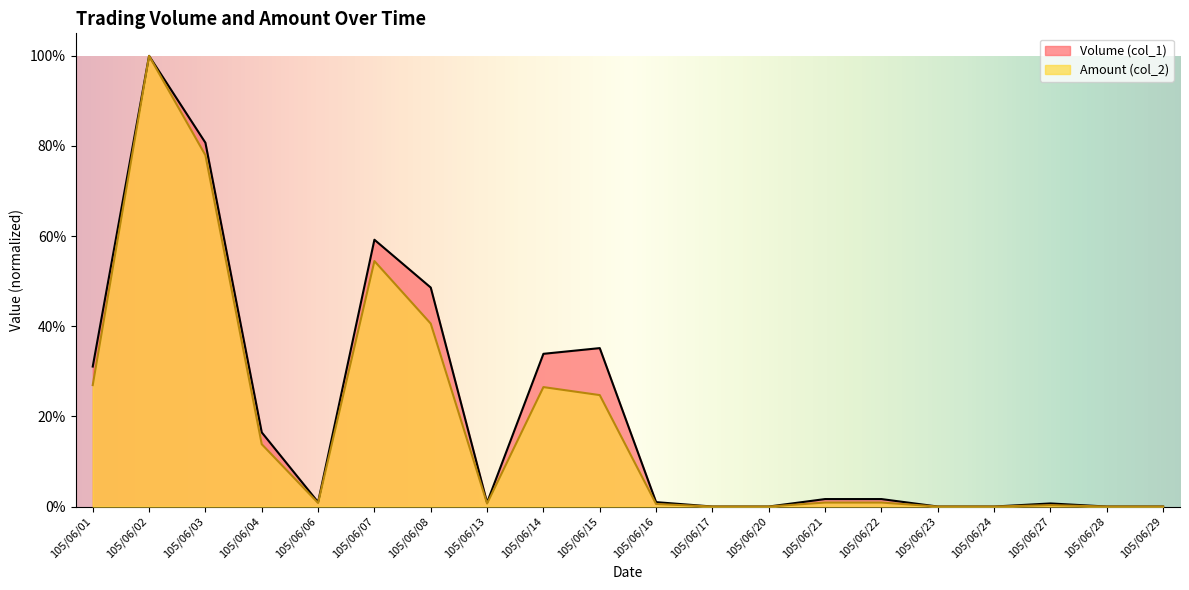

Is it true that Volume (col_1) equals 0.5 at 105/06/01?

False